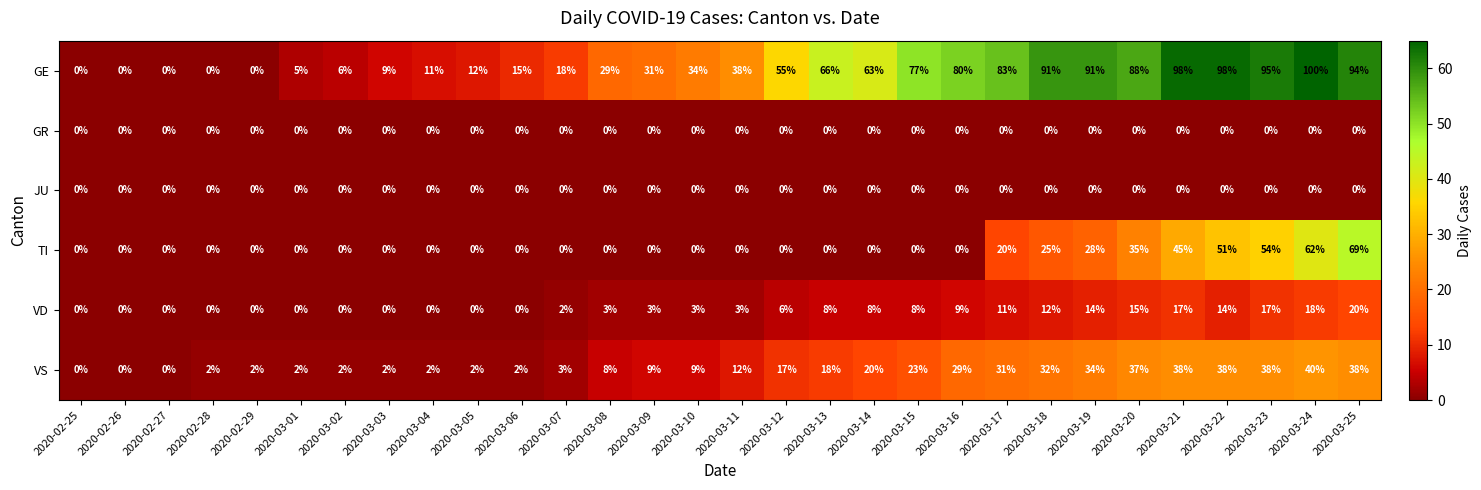

What is the sum of all GE values?

1387